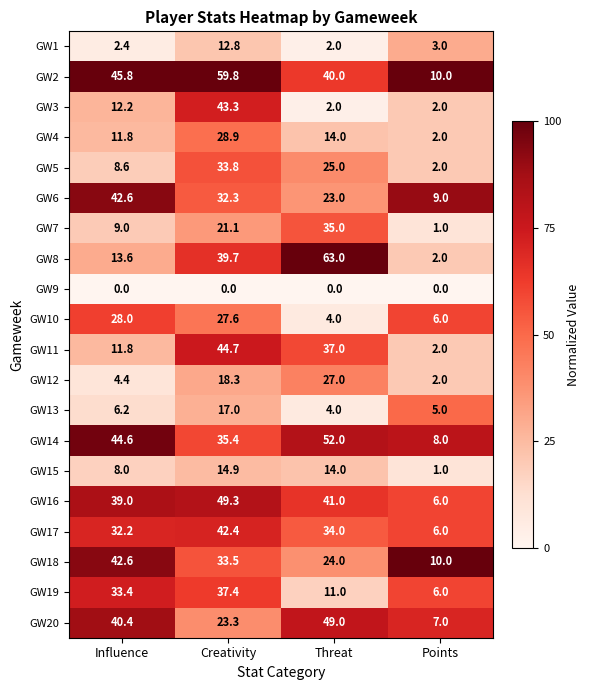

At which category is the sum across all series the highest?

Creativity